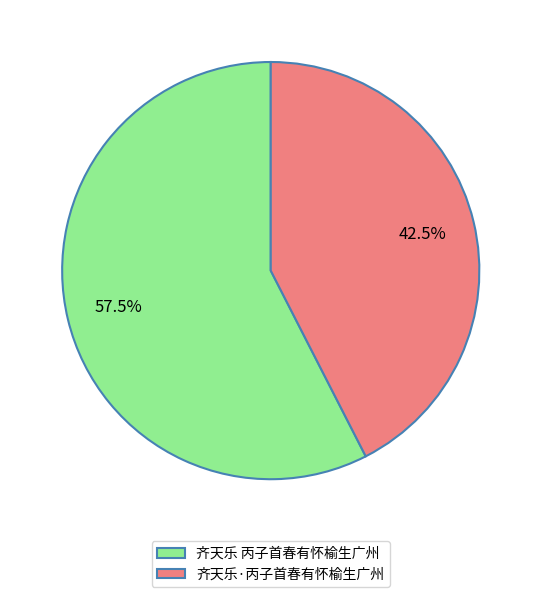

What is the total percentage of 齐天乐 丙子首春有怀榆生广州 and 齐天乐·丙子首春有怀榆生广州?

100.0%